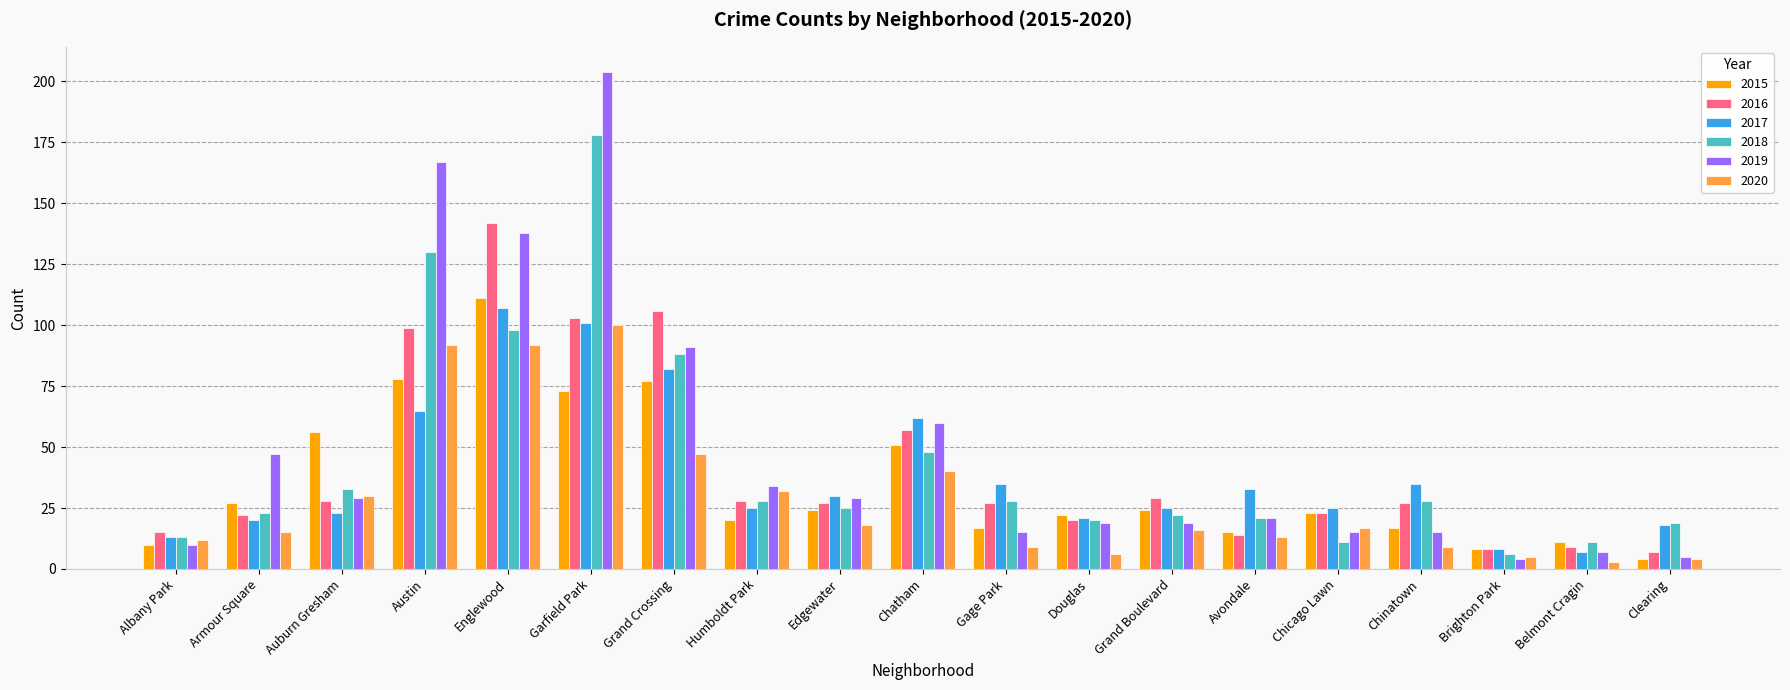

Is it true that 2017 equals 33 at Auburn Gresham?

False